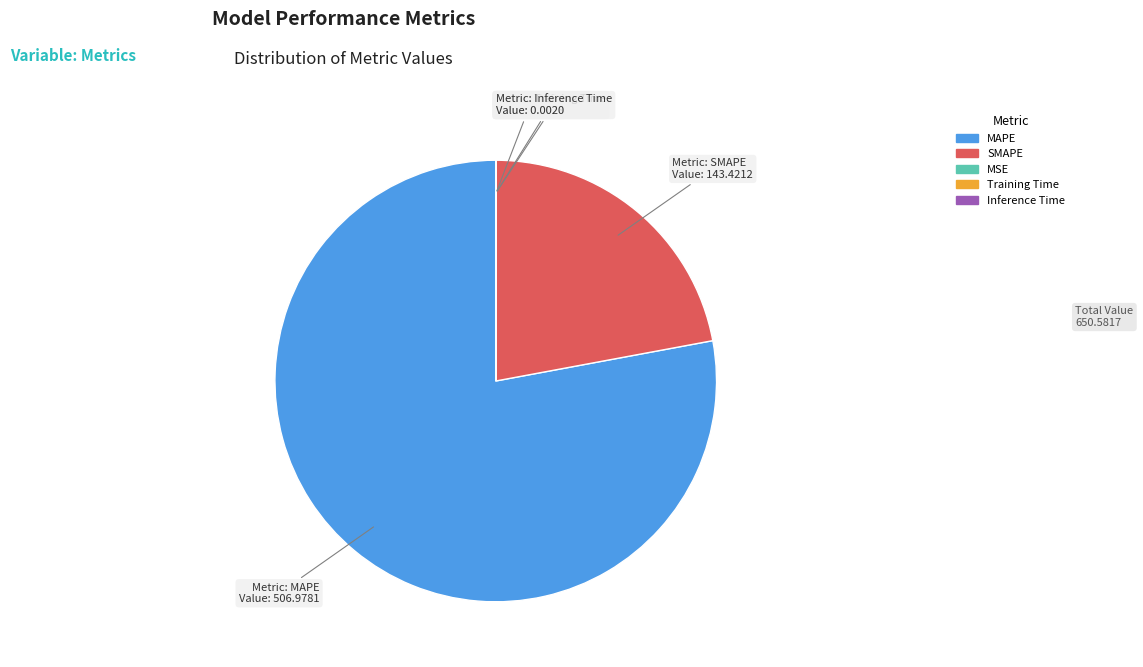

Which has a higher value, MAPE or SMAPE?

MAPE